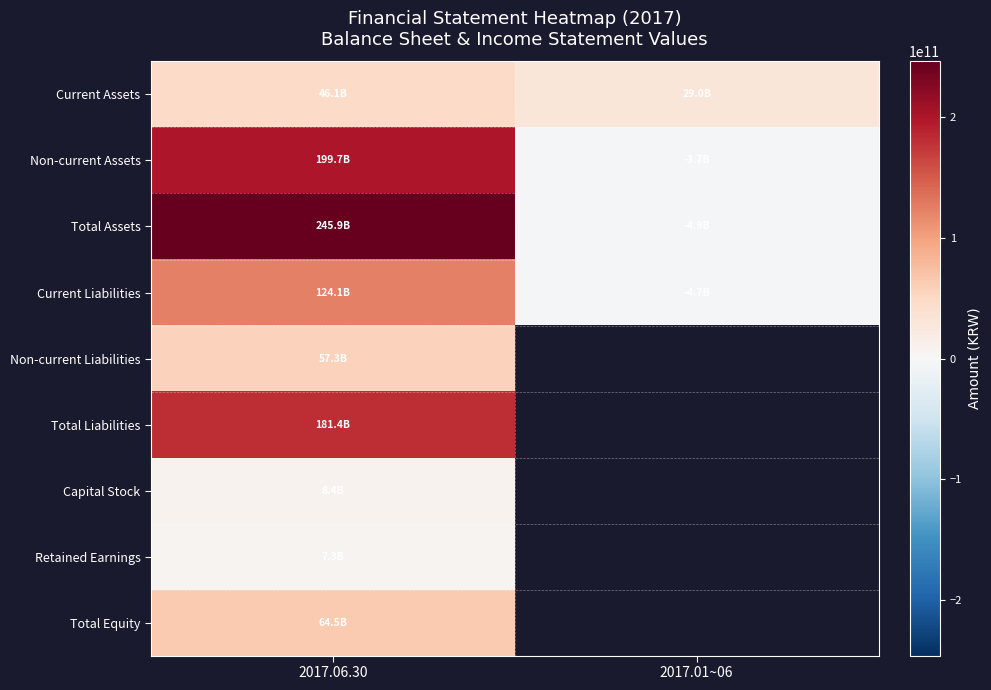

What is the difference between the Current Assets values at 2017.06.30 and 2017.01~06?

17159102495.0